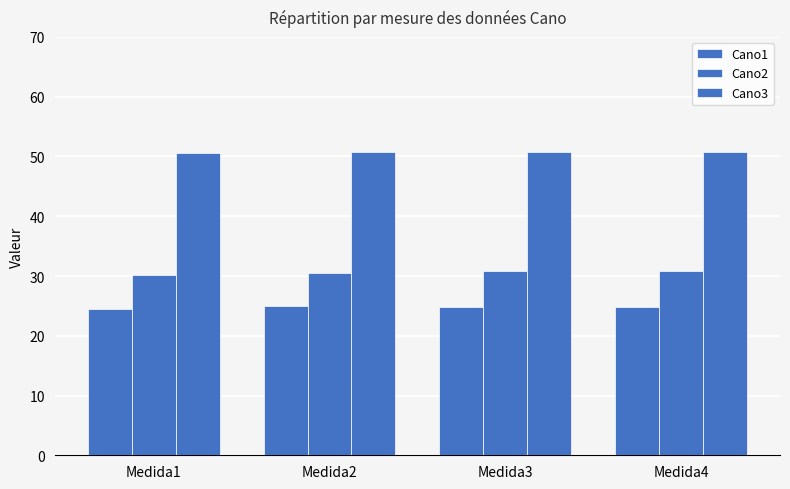

How many bars are there in total?

12